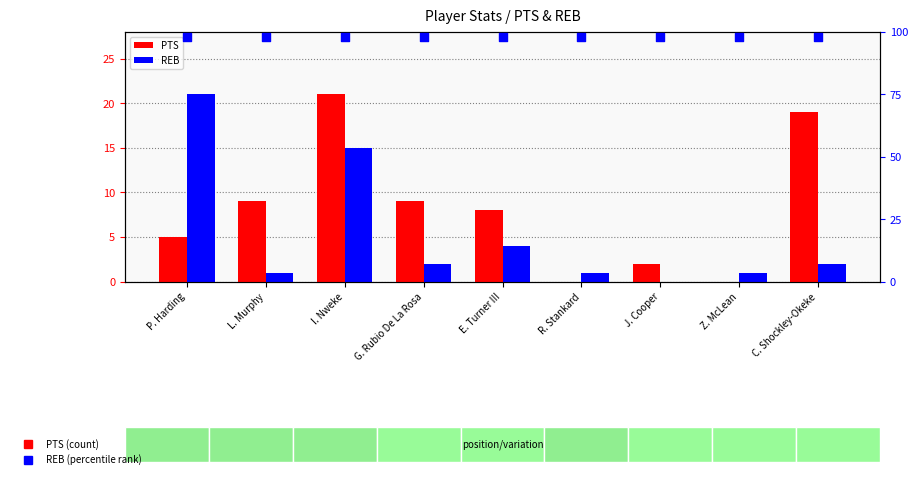

At how many categories does at least one series exceed 16?

3